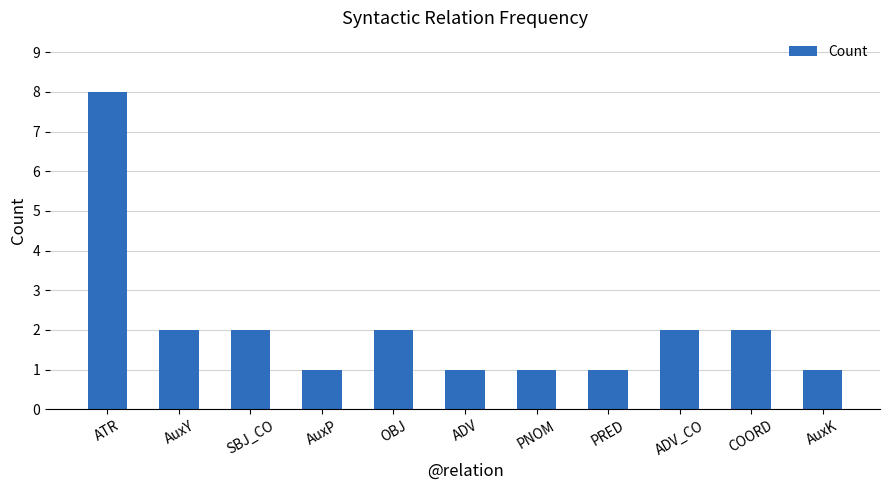

Read the value at COORD.

2